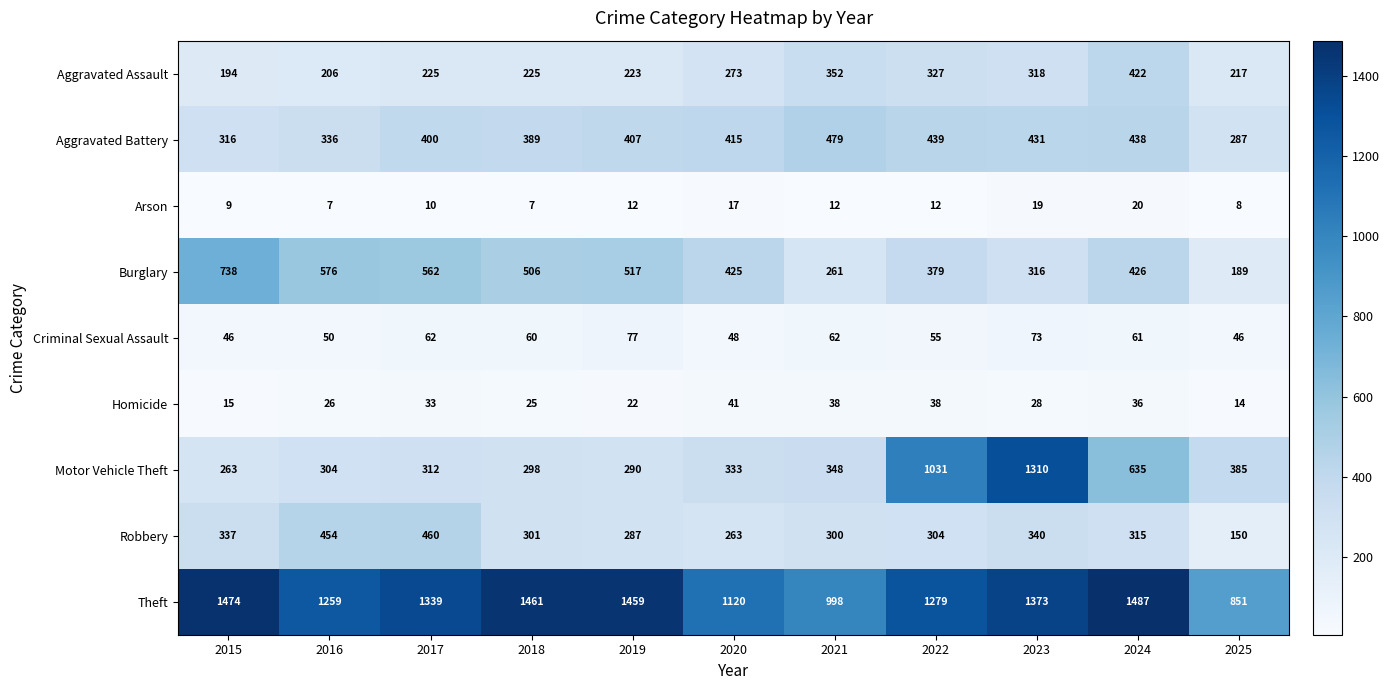

At how many categories does at least one series exceed 655?

11